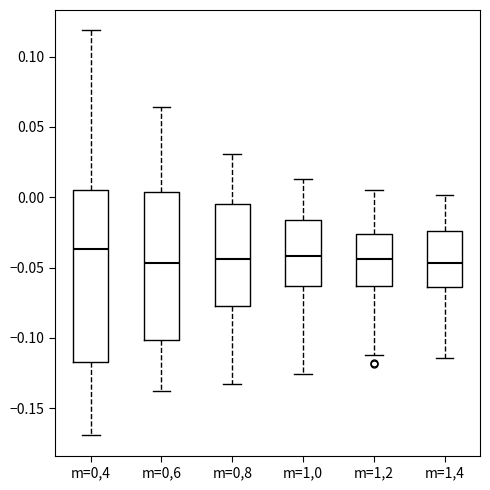

Where does the lower whisker of the box for m=0,6 end on the y-axis? The values are not printed on the chart, so give them approximately, as read against the axis.

-0.140